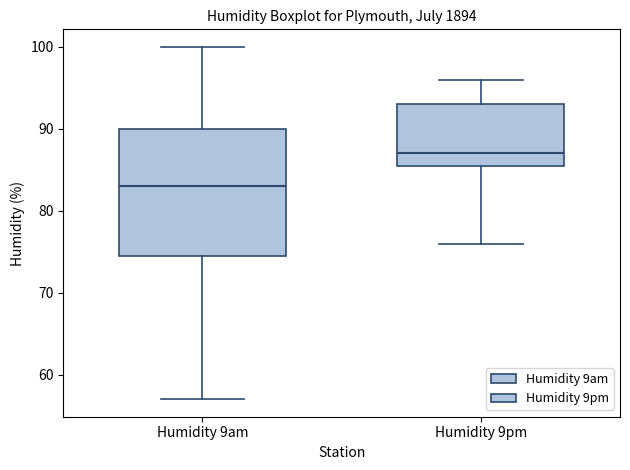

Reading left to right, transcribe this box plot: for each box, give where its median line is, the range the box spans, and where its two whiskers end, as read against the y-axis. The values are not printed on the chart, so give them approximately, as read against the axis.

Humidity 9am: median 83, box 75 to 90, whiskers 57 to 100
Humidity 9pm: median 87, box 86 to 93, whiskers 76 to 96